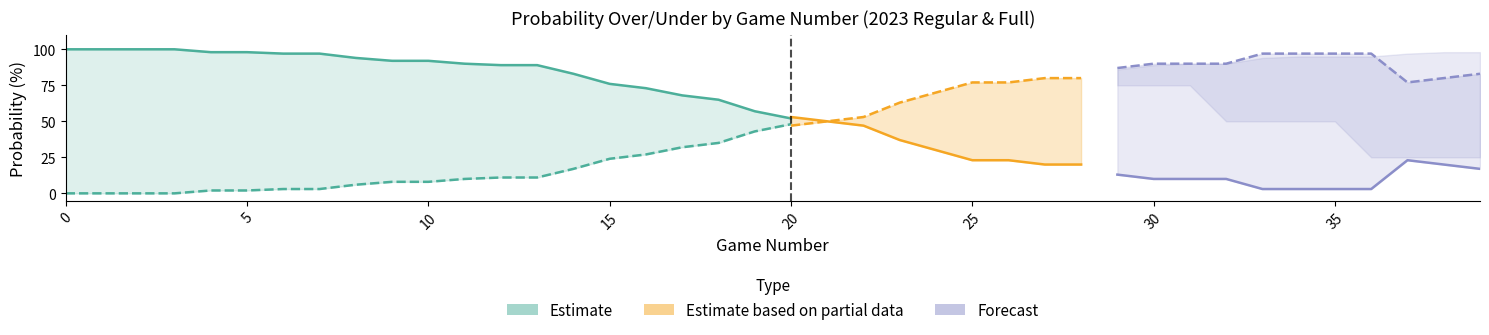

What is the sum of all val values?

780